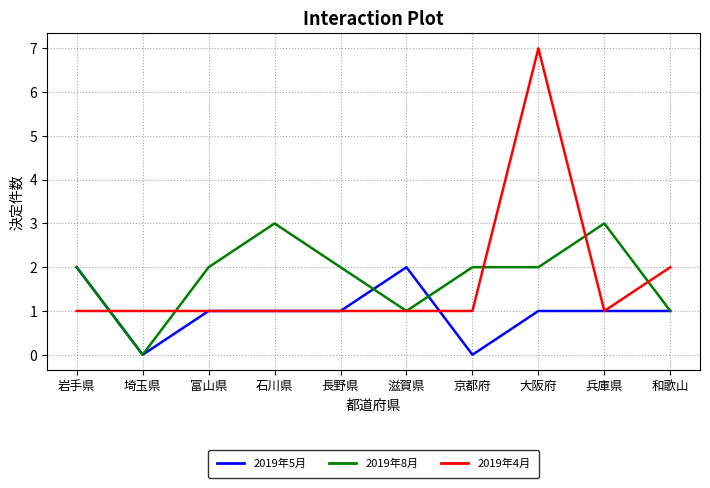

Reading right to left, list all the values displayed in this chart.

2019年5月: 和歌山=1	兵庫県=1	大阪府=1	京都府=0	滋賀県=2	長野県=1	石川県=1	富山県=1	埼玉県=0	岩手県=2
2019年8月: 和歌山=1	兵庫県=3	大阪府=2	京都府=2	滋賀県=1	長野県=2	石川県=3	富山県=2	埼玉県=0	岩手県=2
2019年4月: 和歌山=2	兵庫県=1	大阪府=7	京都府=1	滋賀県=1	長野県=1	石川県=1	富山県=1	埼玉県=1	岩手県=1